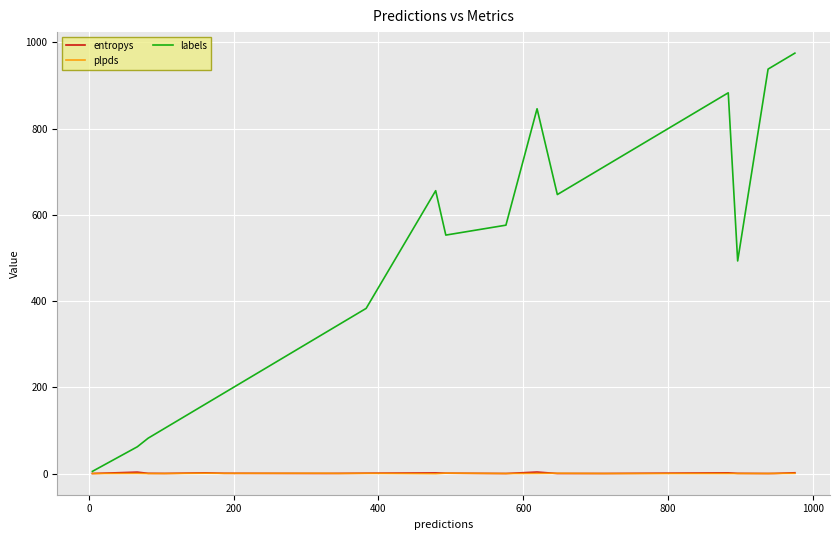

What is the difference between the second highest and second lowest values in the labels series?

885.0